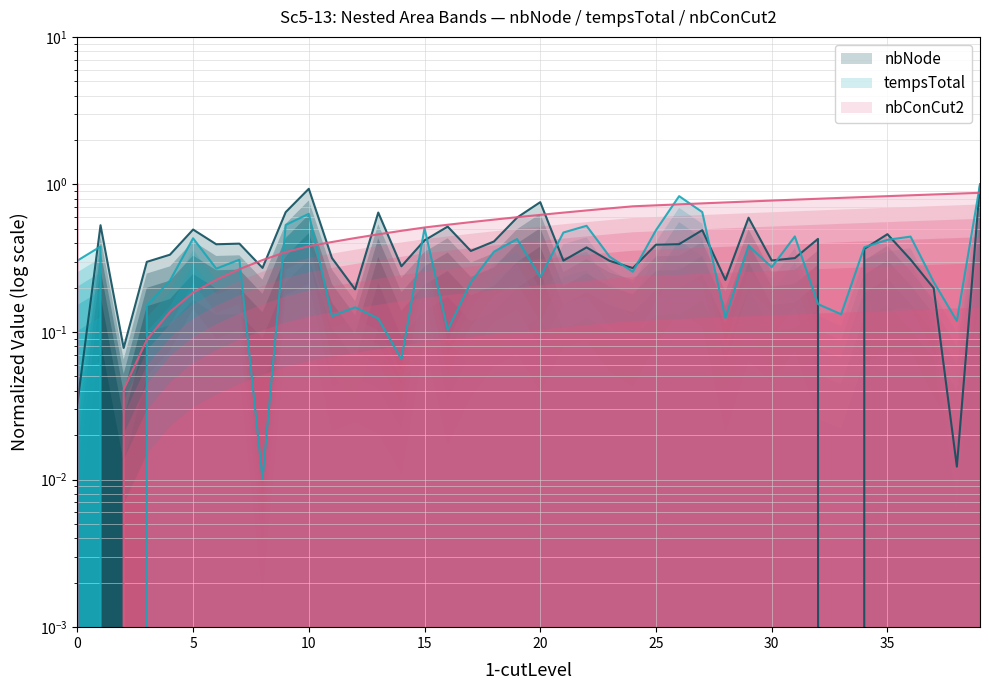

Which category has the highest value in the nbNode series?

39